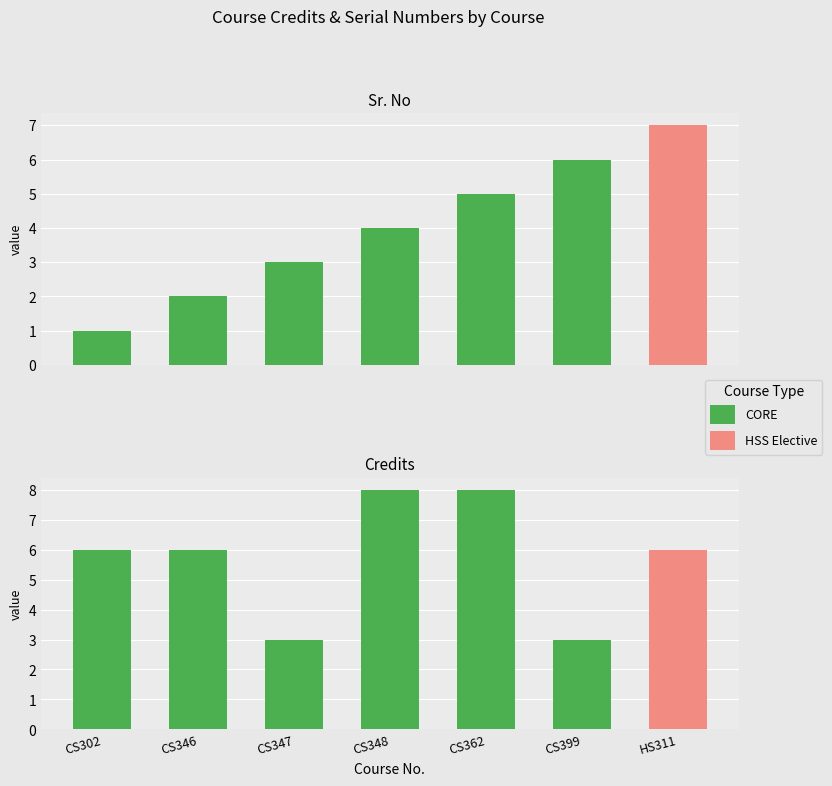

At which category is the sum across all series the highest?

CS362